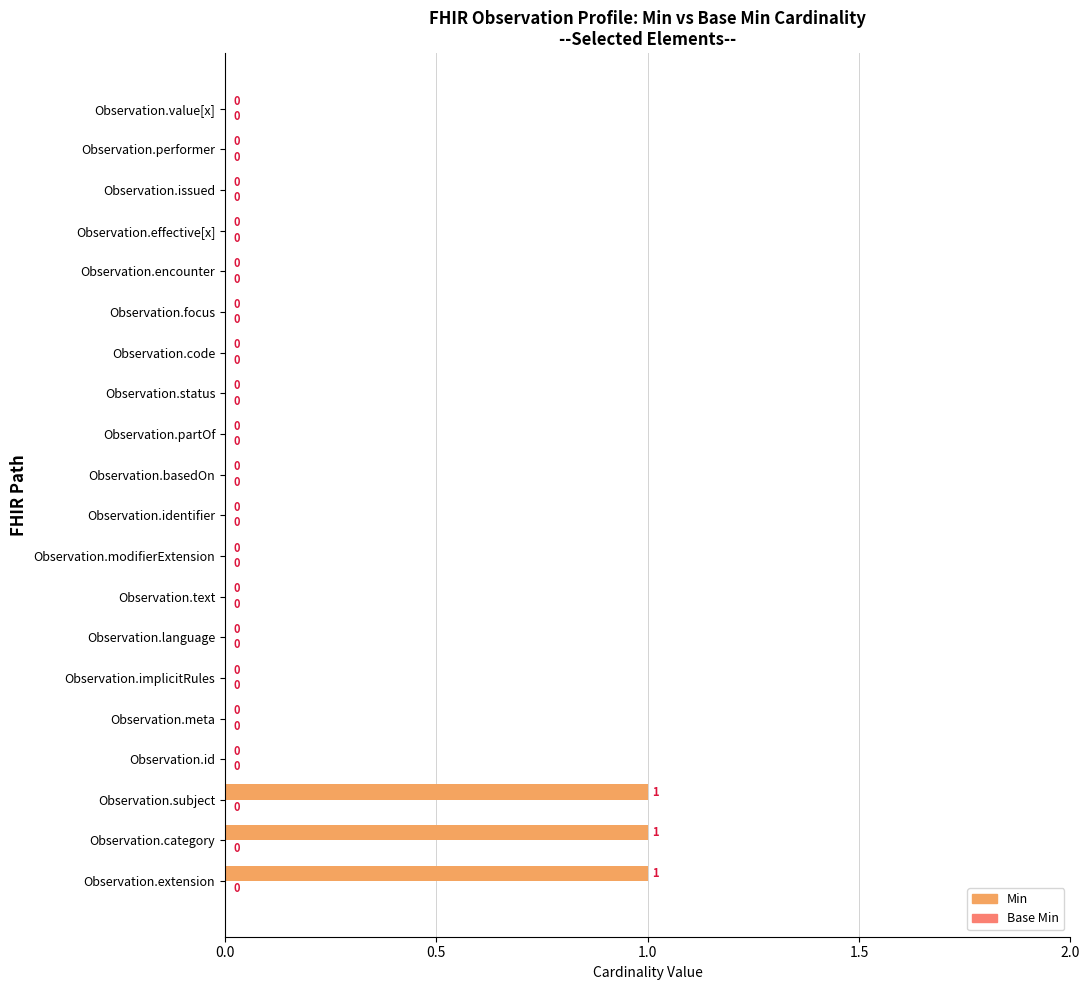

Between Observation.partOf and Observation.category, which is larger?

Observation.category